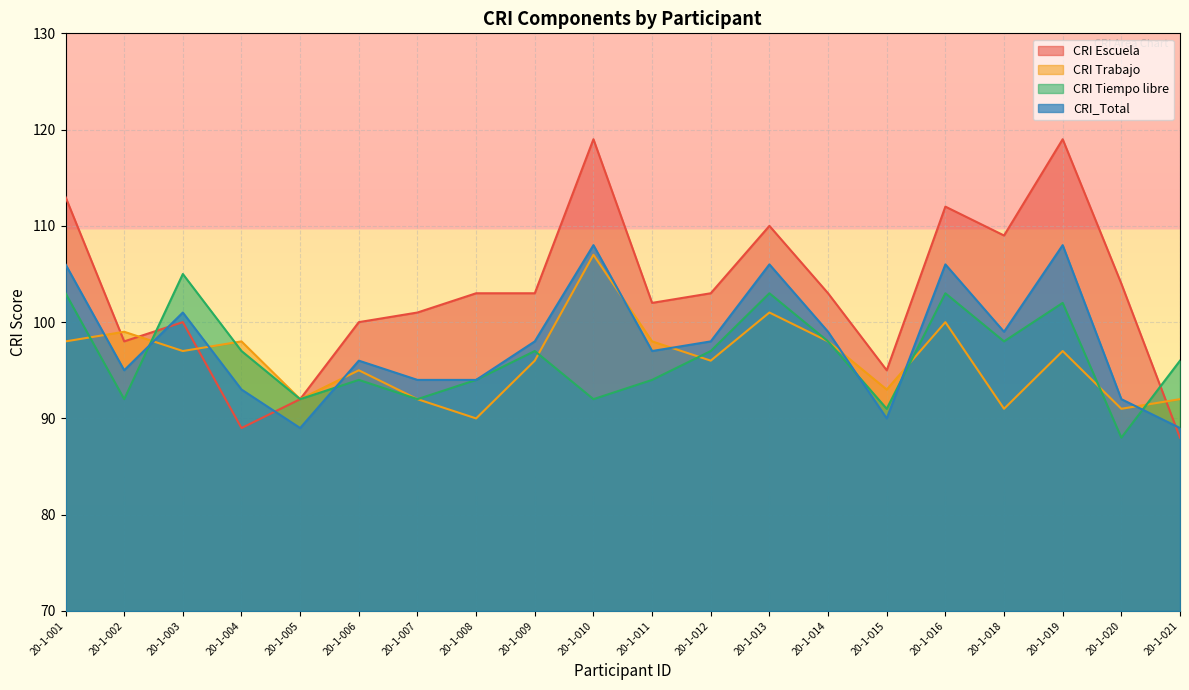

True or false: CRI Tiempo libre and CRI Trabajo intersect in this chart.

True